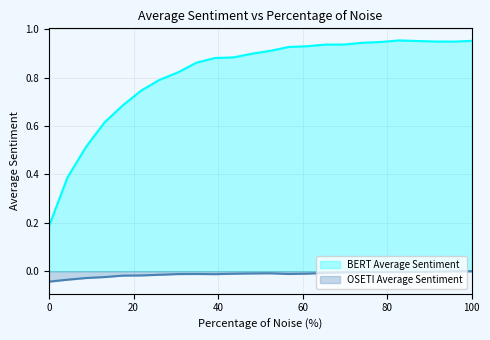

True or false: OSETI Average Sentiment and BERT Average Sentiment cross at least once.

False